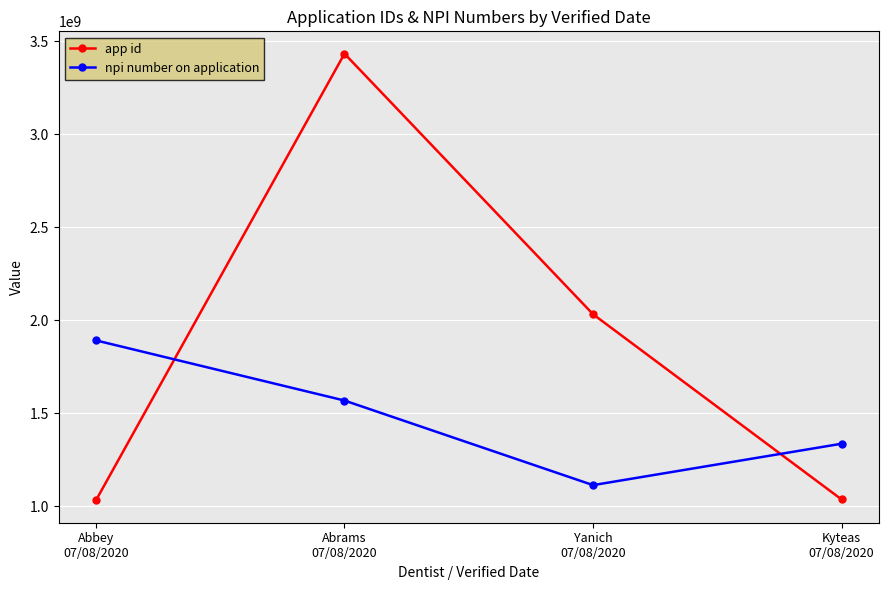

Between Abrams
07/08/2020 and Yanich
07/08/2020, which series saw the biggest shift?

app id